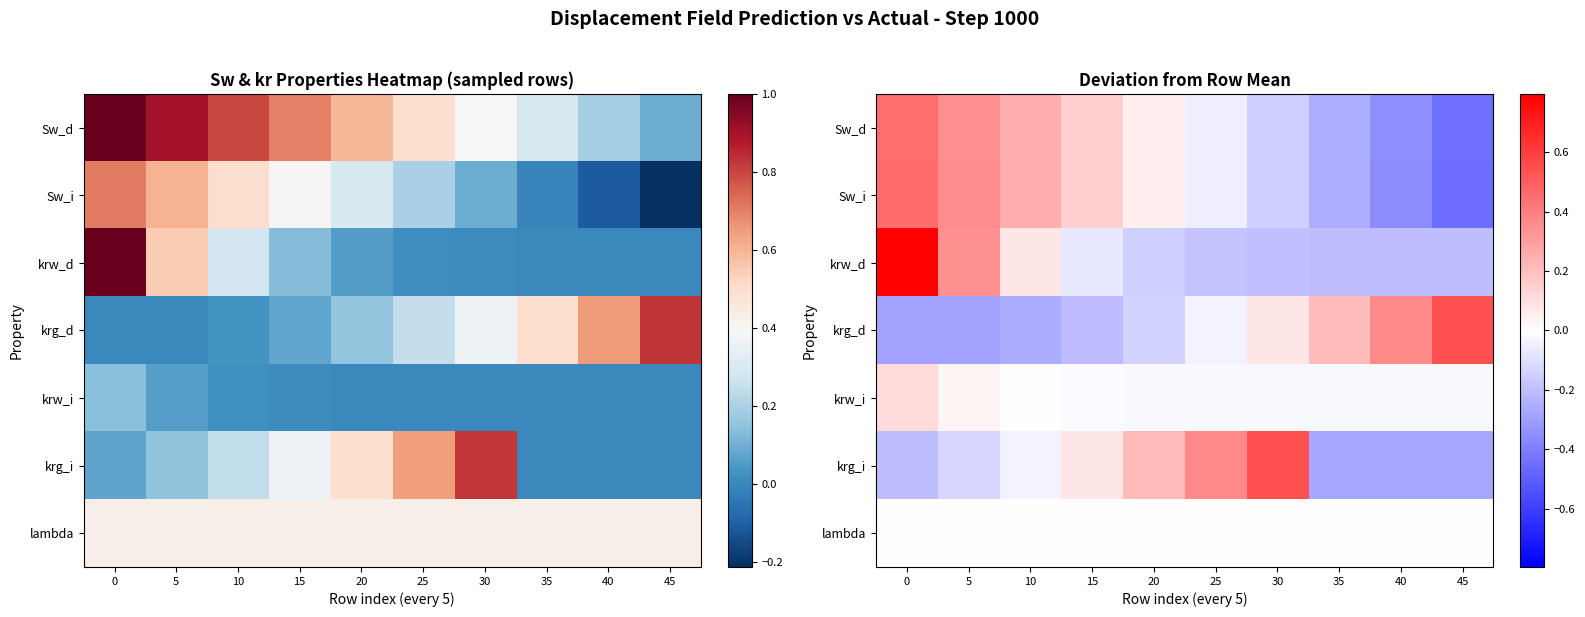

Is the value of lambda at 25 greater than the value of krw_d at 5?

No